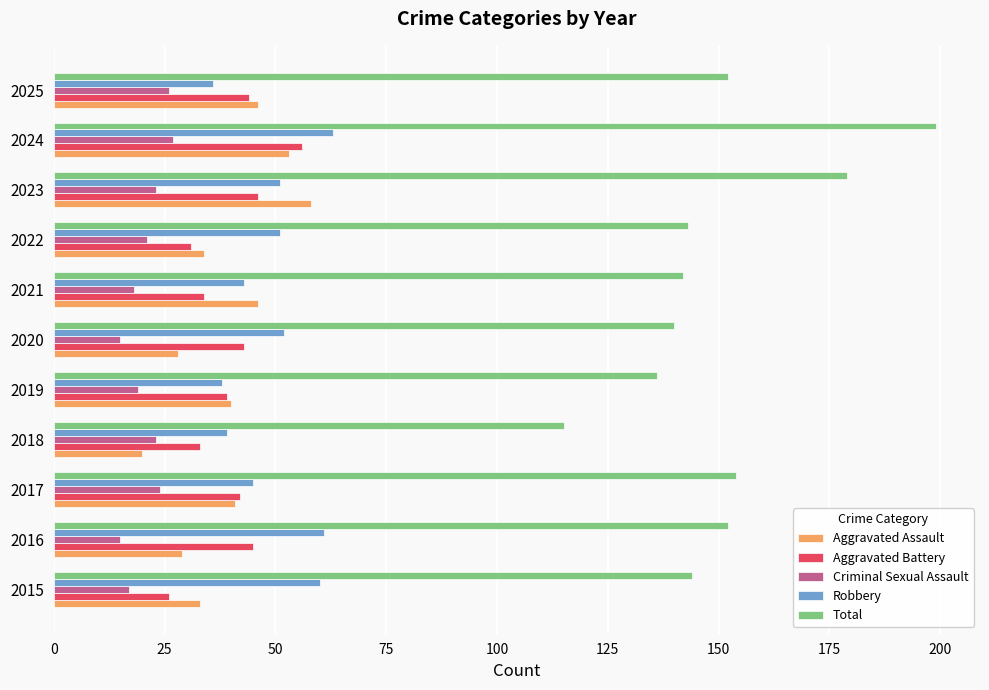

At 2016, list the series in order from smallest to largest.

Criminal Sexual Assault, Aggravated Assault, Aggravated Battery, Robbery, Total